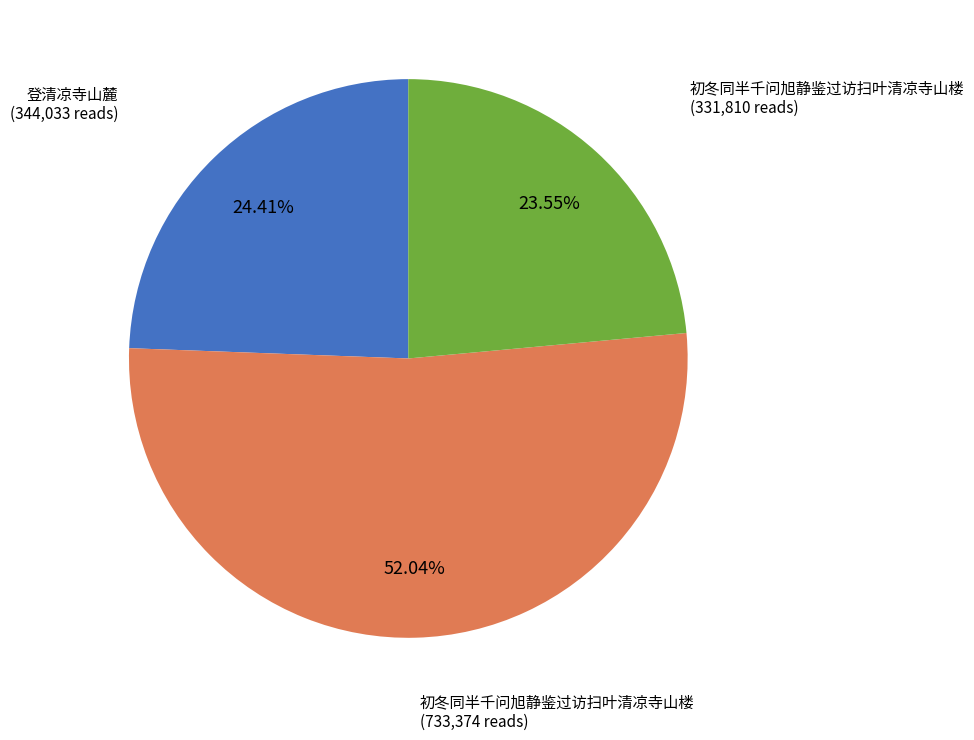

Is there any slice that represents more than half of the pie?

Yes